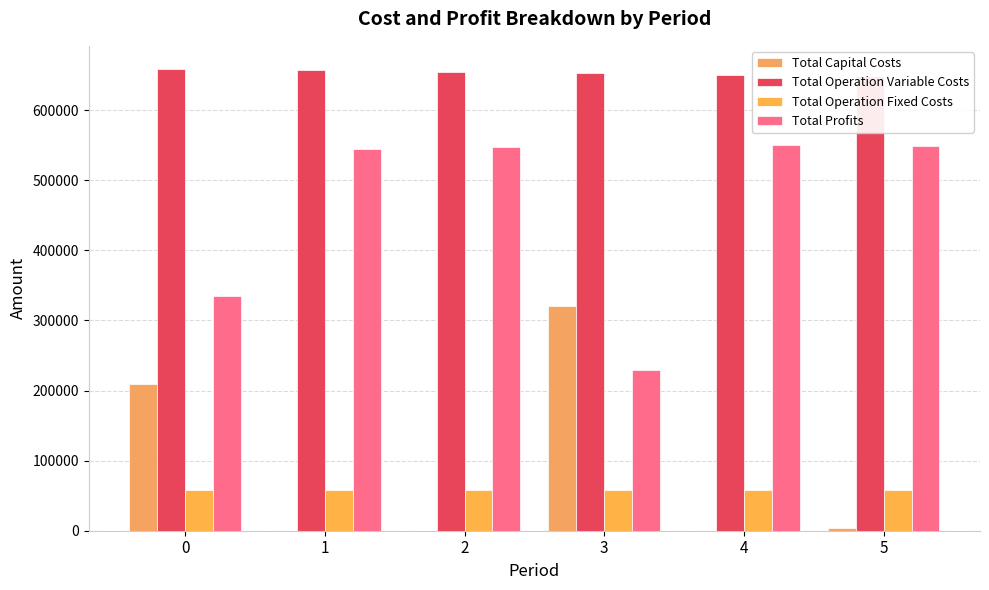

What are all the series names shown in the legend?

Total Capital Costs, Total Operation Variable Costs, Total Operation Fixed Costs, Total Profits